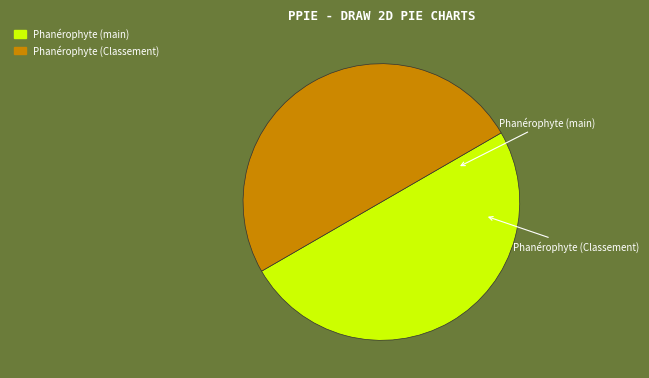

Count the number of slices in the pie.

2